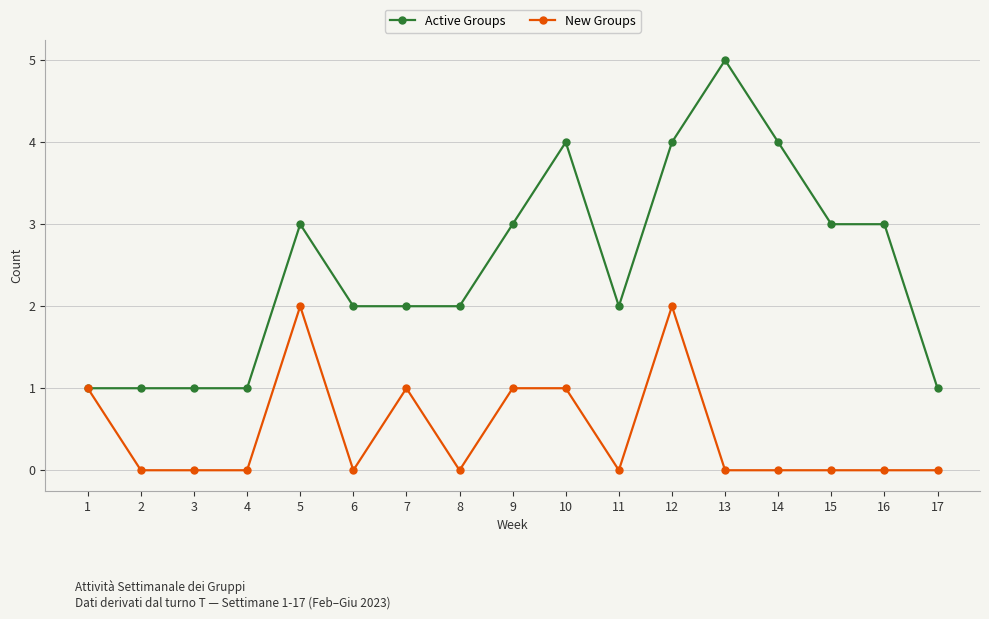

True or false: New Groups has a value of 2 at 7.

False